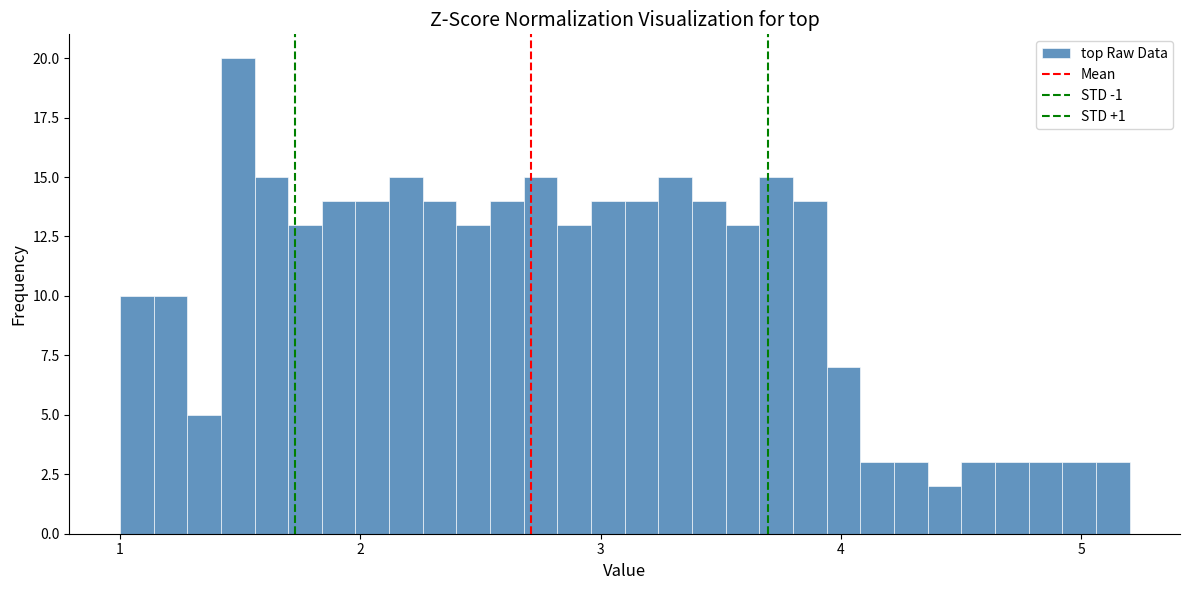

Read against the x-axis, roughly where is the centre of the tallest bar?

1.5